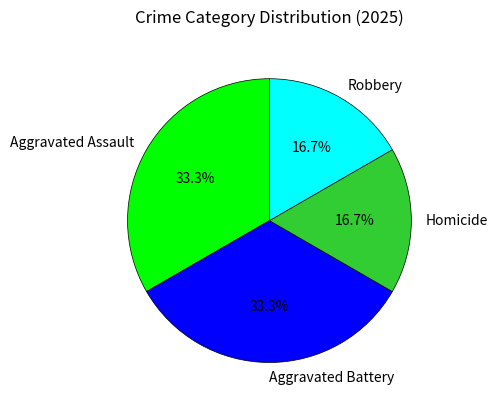

How many segments does this pie chart have?

4